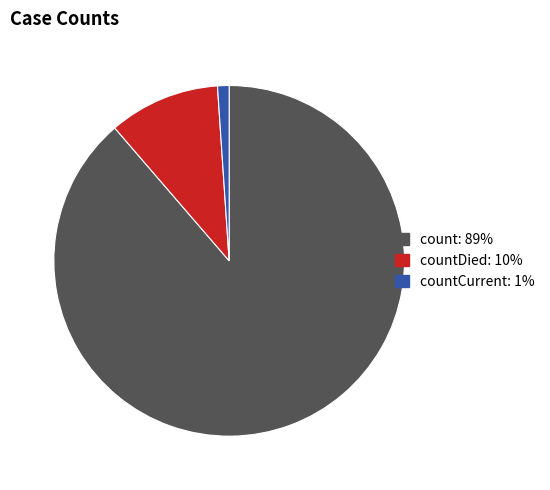

Is there any slice that represents more than half of the pie?

Yes